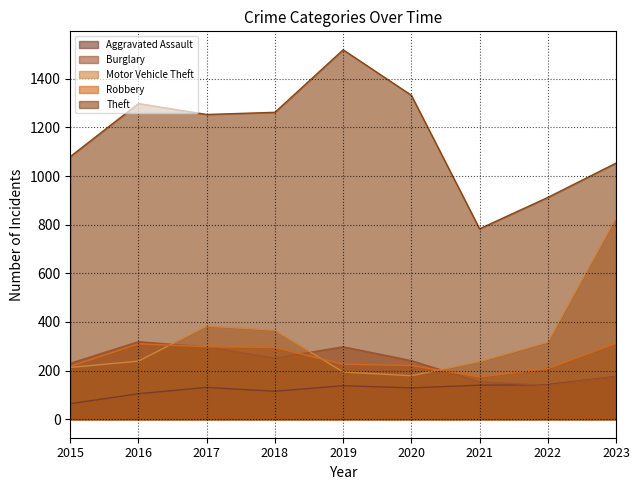

True or false: Motor Vehicle Theft and Aggravated Assault intersect in this chart.

False